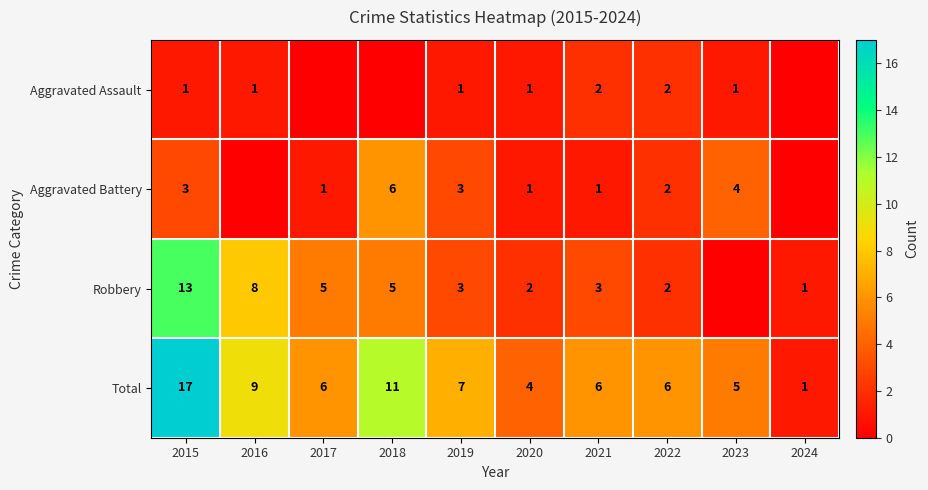

The Robbery series shows 1 at 2024. True or false?

True